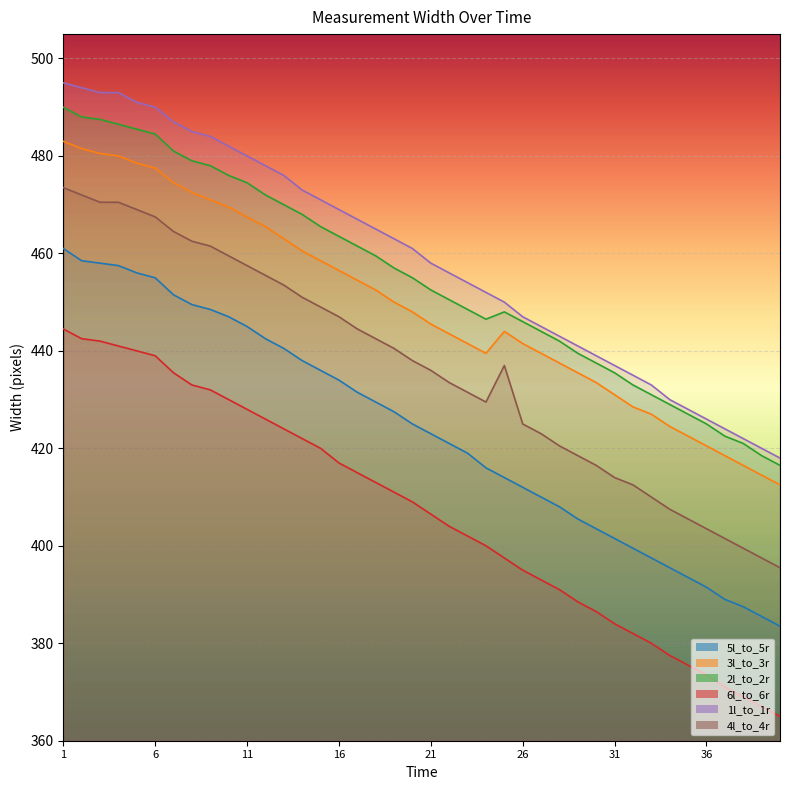

True or false: 3l_to_3r and 1l_to_1r cross at least once.

False